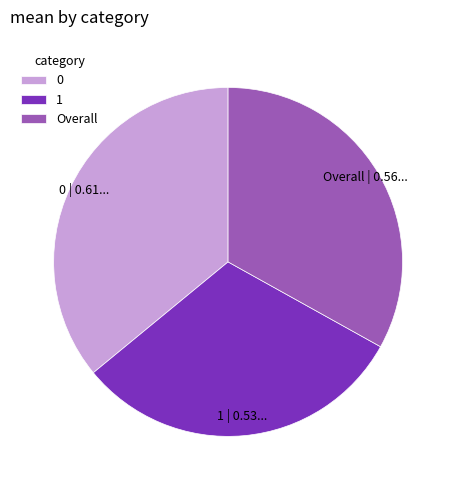

Is there any slice that represents more than half of the pie?

No